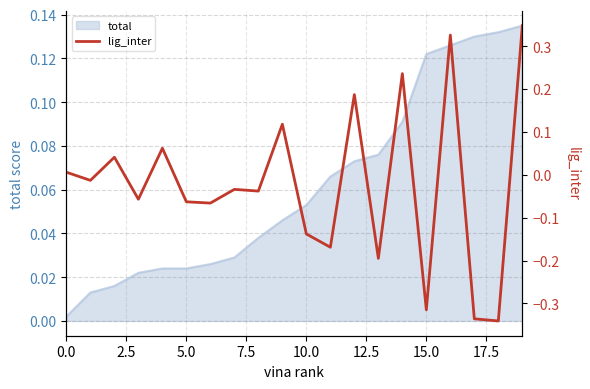

What is the minimum value shown in the chart?

-0.3